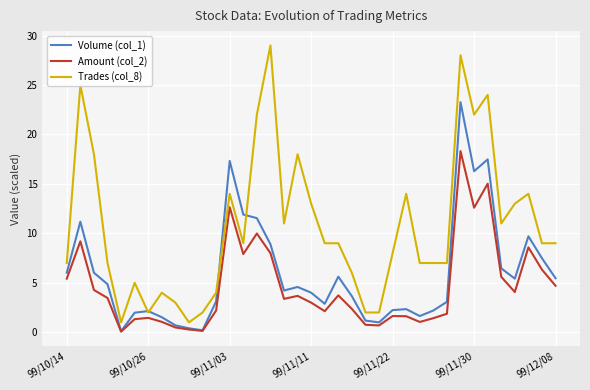

Rank the series by their average value, from highest to lowest.

Trades (col_8), Volume (col_1), Amount (col_2)